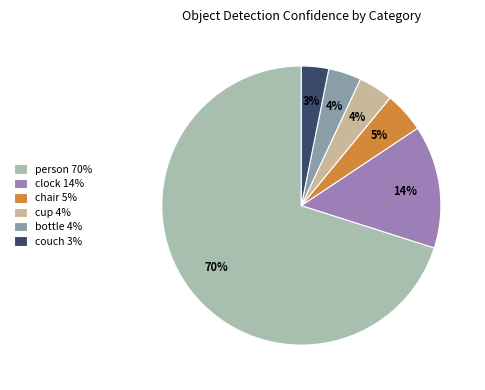

How many segments does this pie chart have?

6